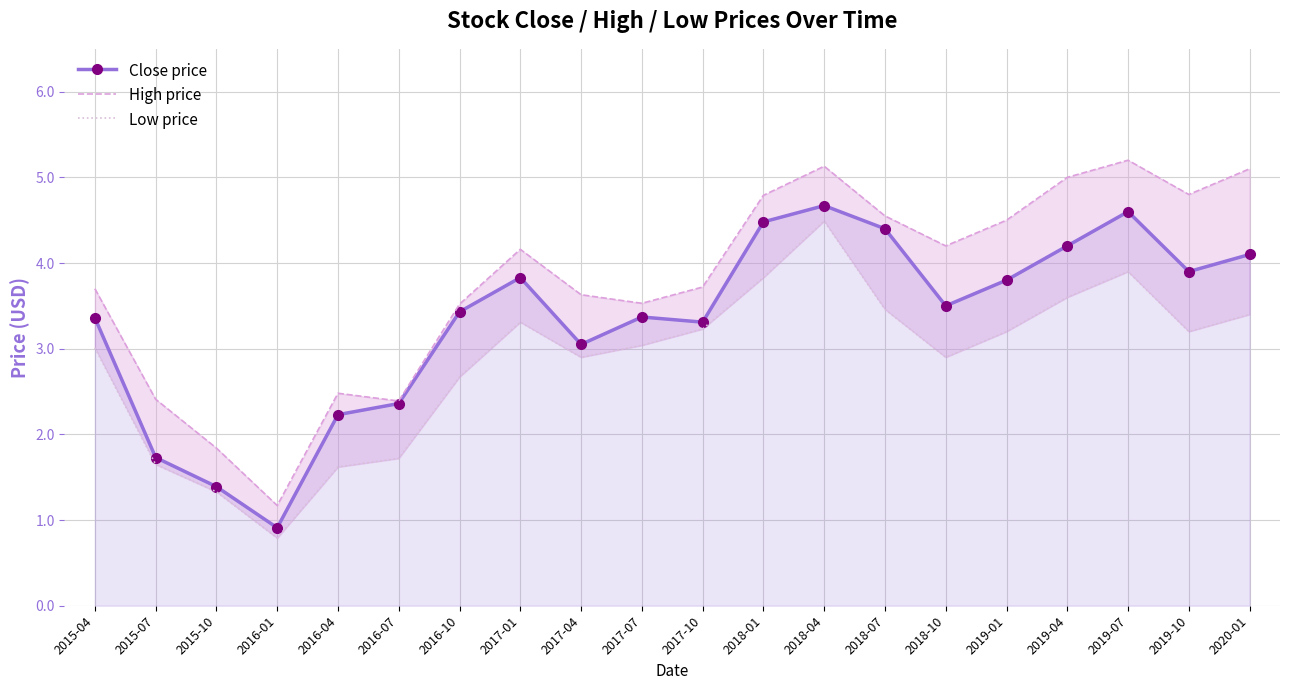

Which label corresponds to the largest value in the chart?

2019-07